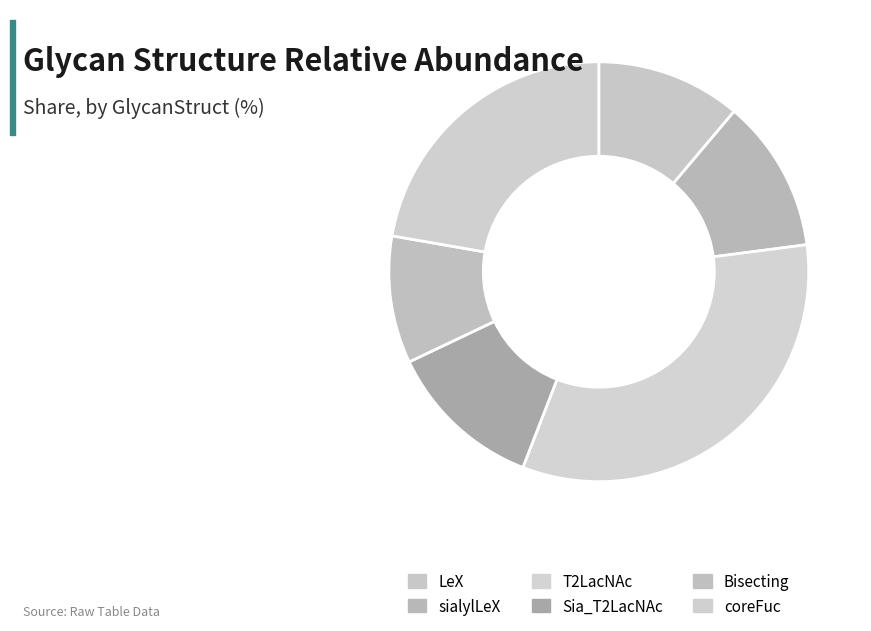

Is there a majority slice in this chart?

No